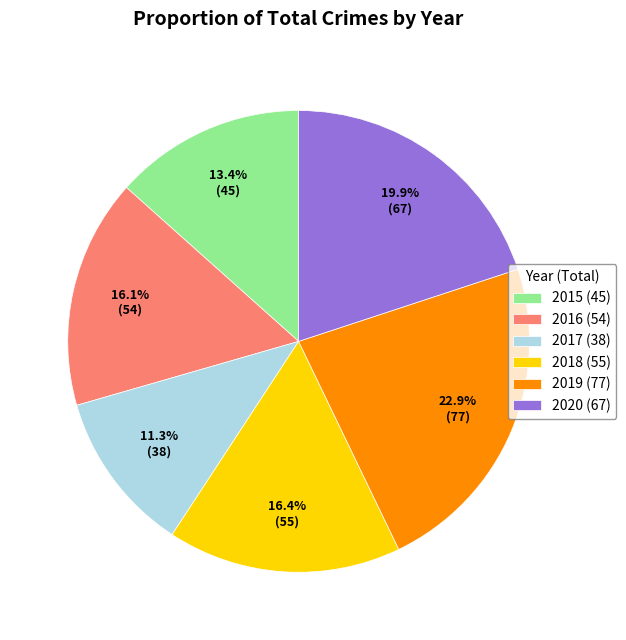

Does any single category account for the majority?

No